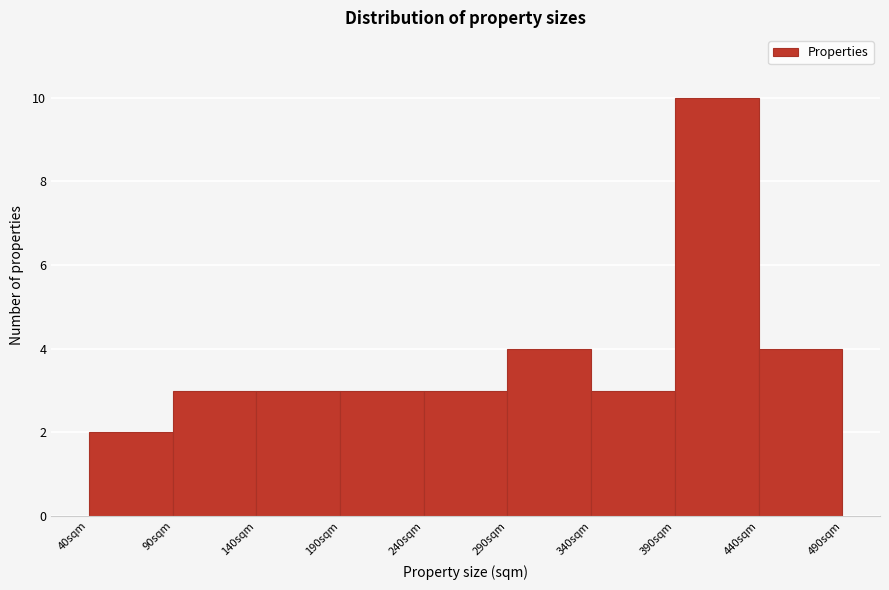

Reading left to right, transcribe this chart: for each bar, give the range it covers on the x-axis and its height. The values are not printed on the chart, so give them approximately, as read against the axis.

40 to 90: 2
90 to 140: 3
140 to 190: 3
190 to 240: 3
240 to 290: 3
290 to 340: 4
340 to 390: 3
390 to 440: 10
440 to 490: 4